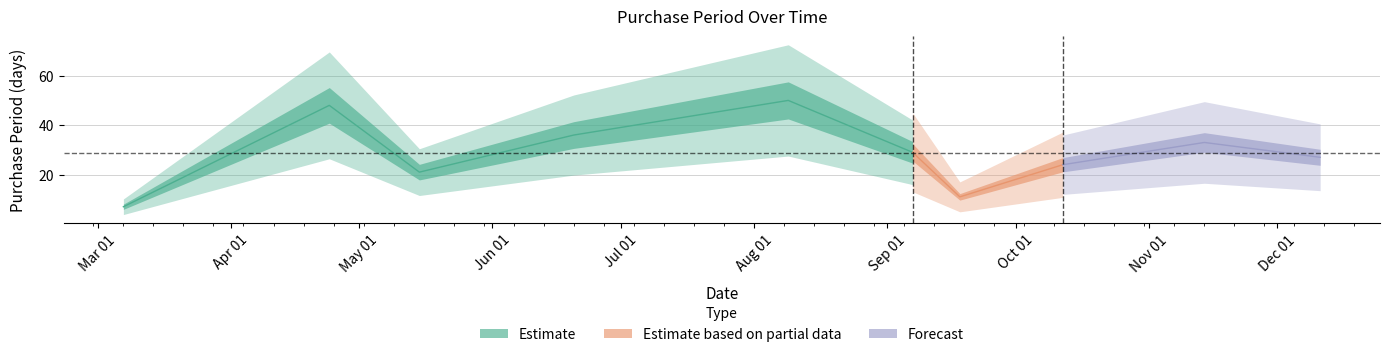

How many categories are shown in the chart?

10